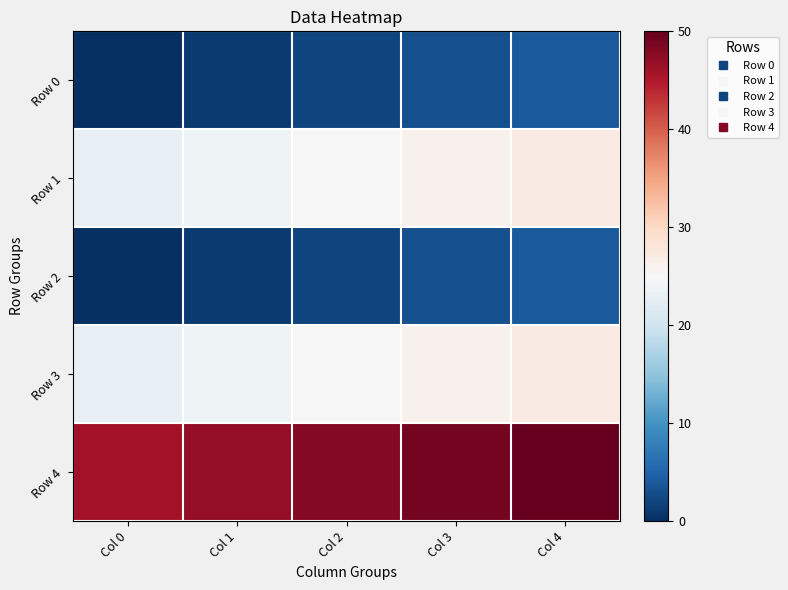

What is the spread (max minus min) of values at Col 0?

46